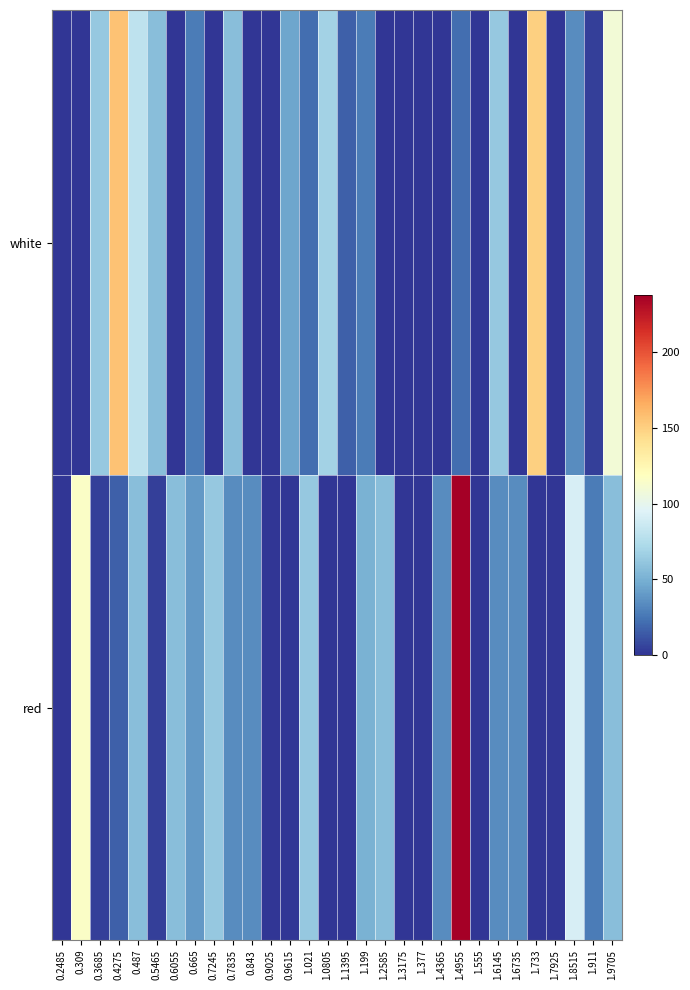

List the series in order of their overall mean, highest first.

red, white